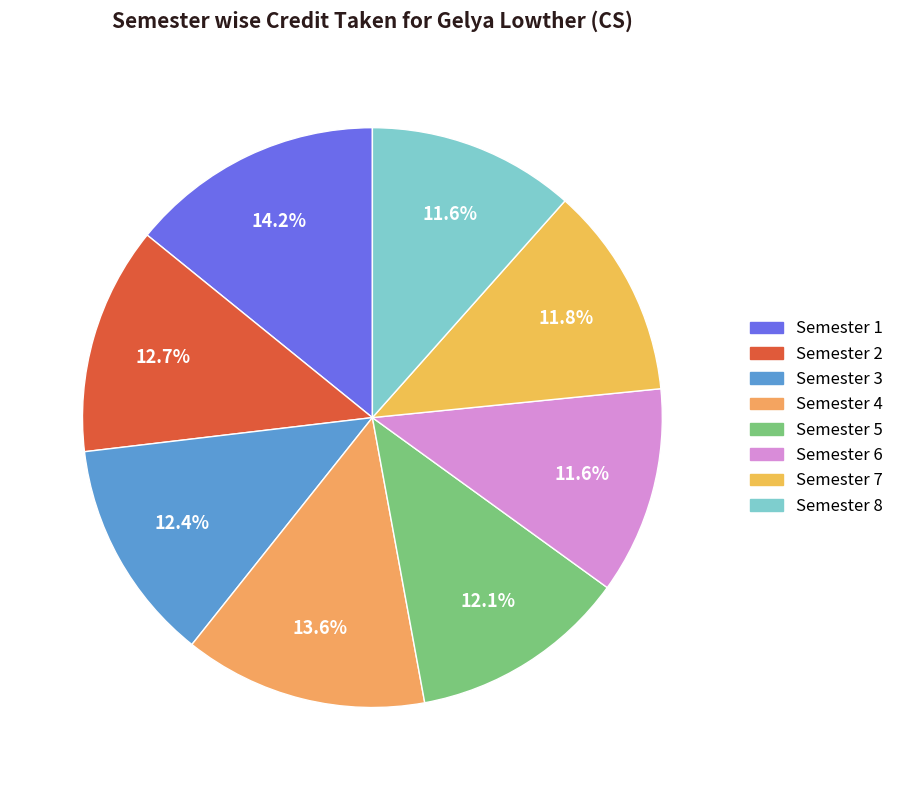

True or false: Semester 2 accounts for 23% of the total.

False